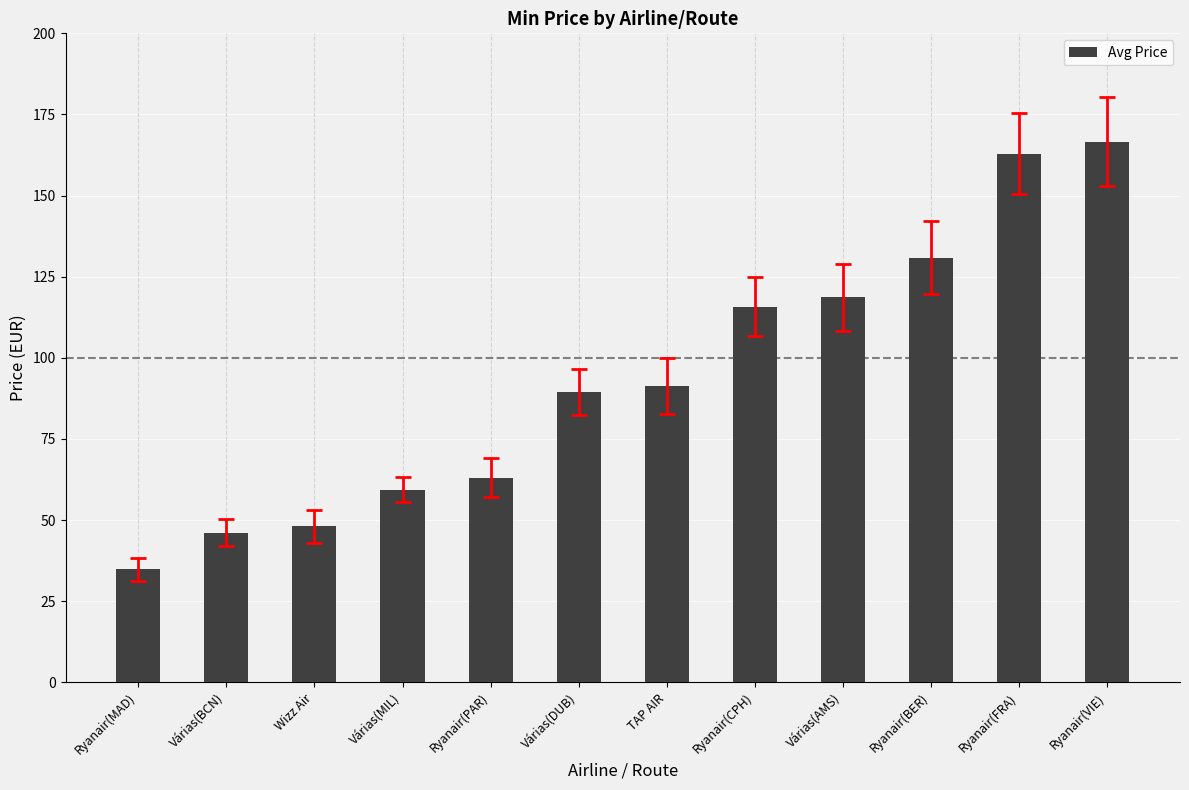

What is the difference between the maximum and minimum values?

131.8